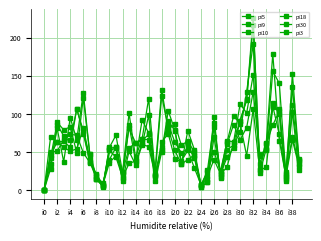

What is the sum of all pi5 values?

2259